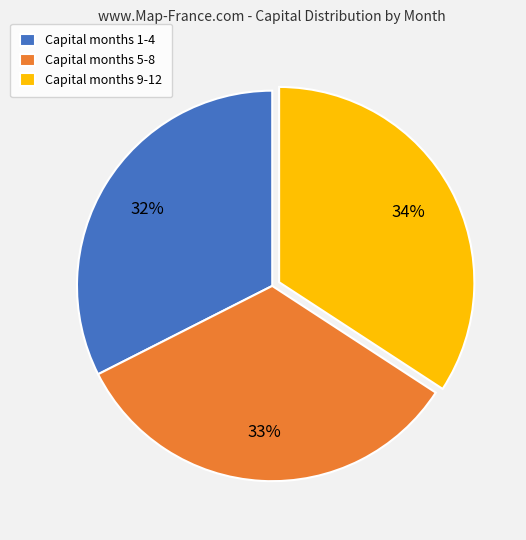

Is the sum of Capital months 1-4 and Capital months 5-8 greater than half?

Yes